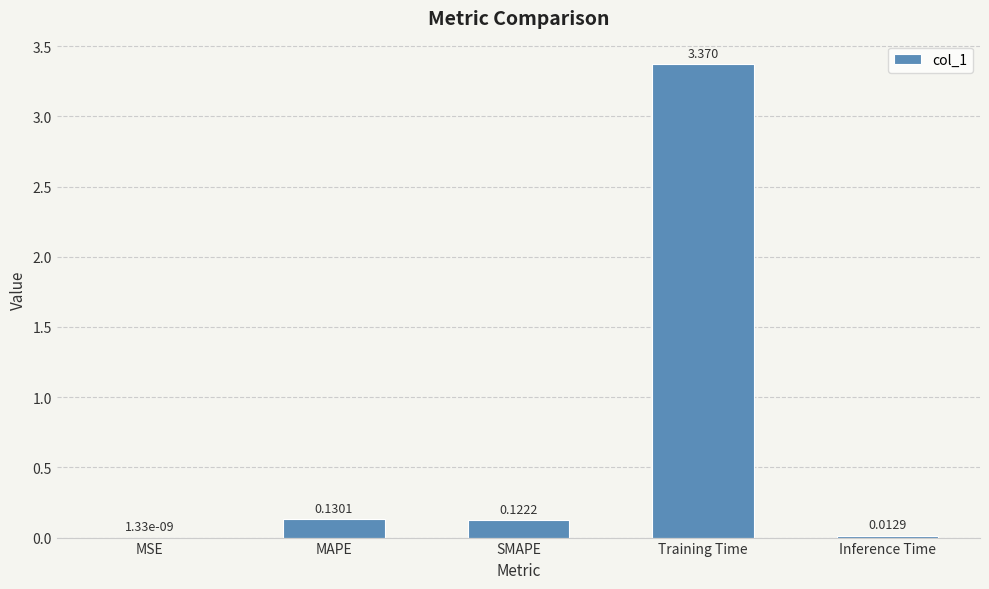

What is the average value?

0.7